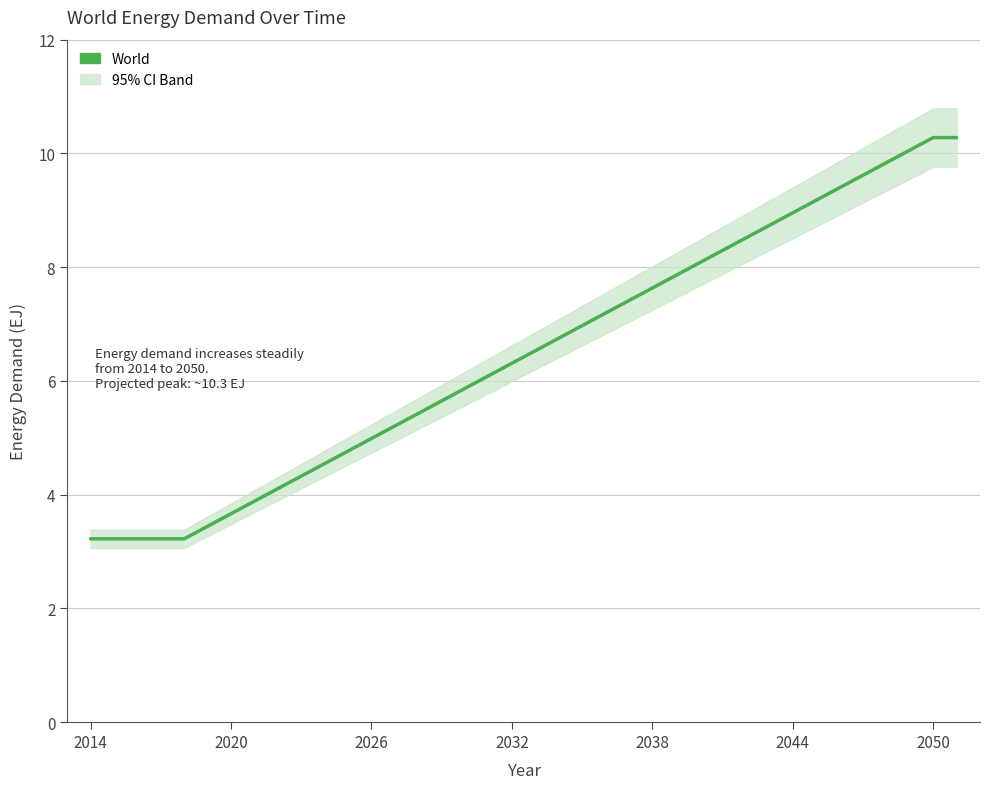

True or false: the data shows 1.2 at 2026.

False